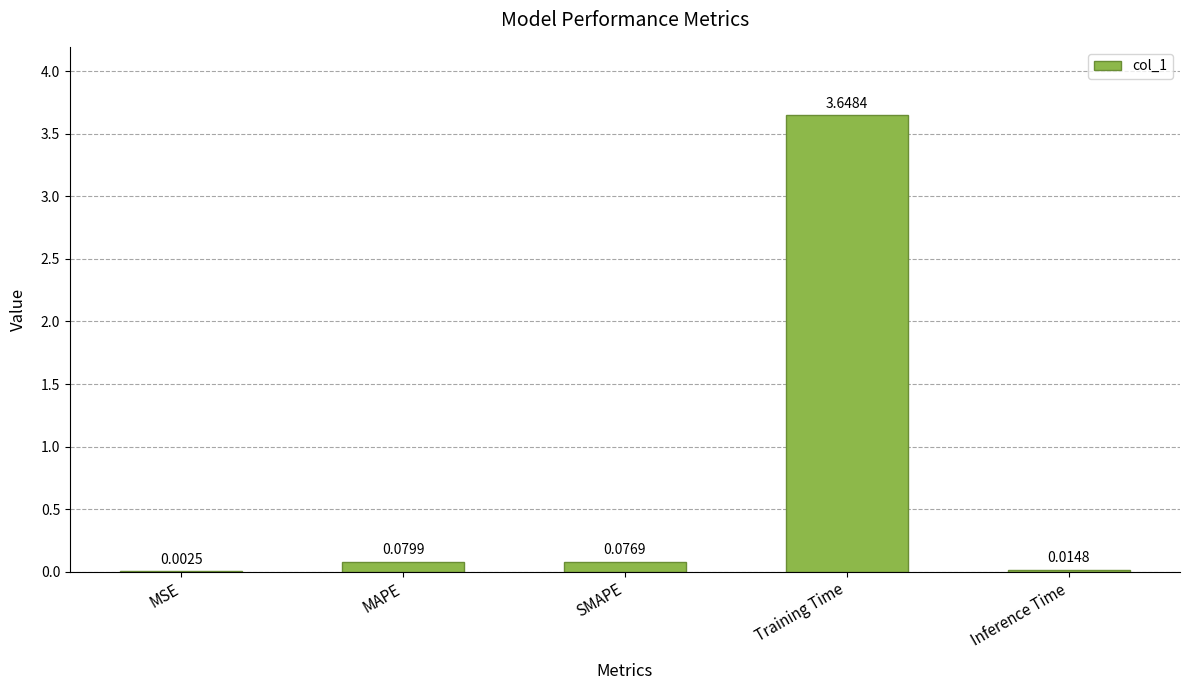

Which has a higher value, MAPE or Training Time?

Training Time